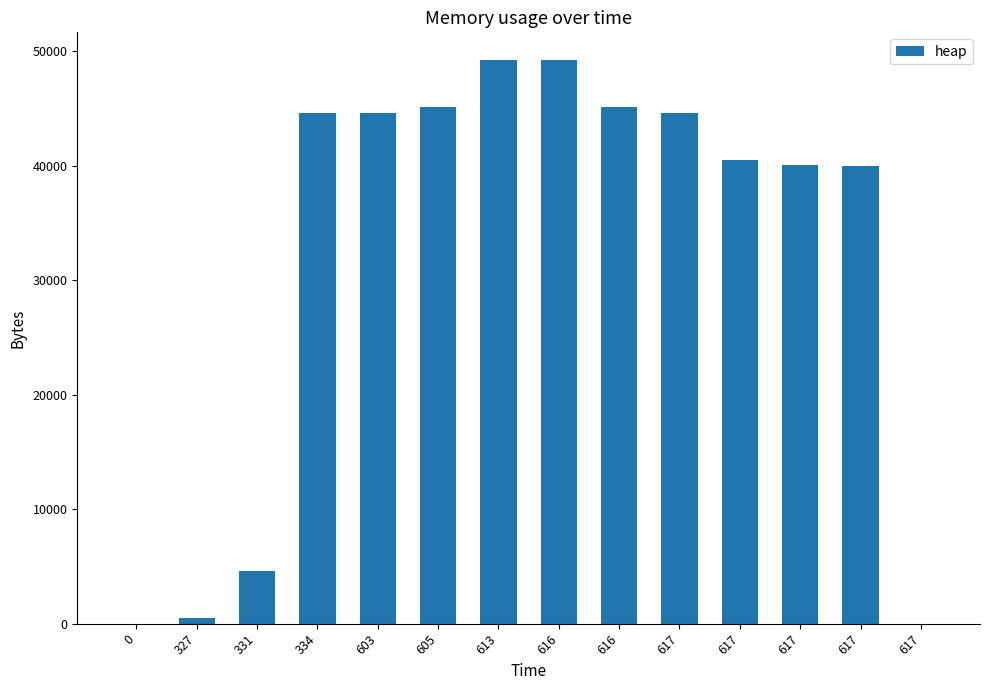

What is the value of the 5th bar from the left?

44625